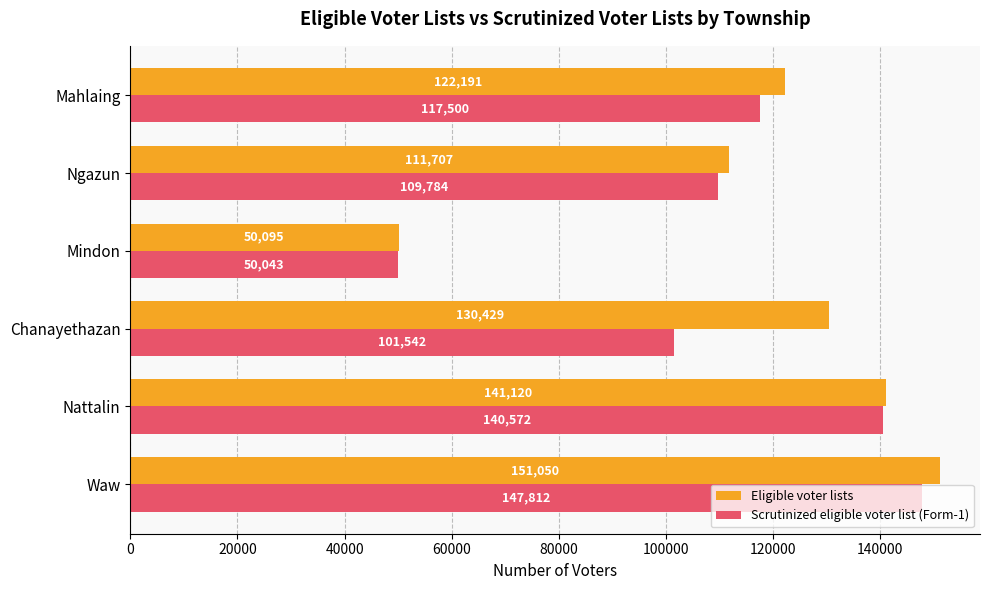

What is the difference between the maximum and second lowest values in the Eligible voter lists series?

39343